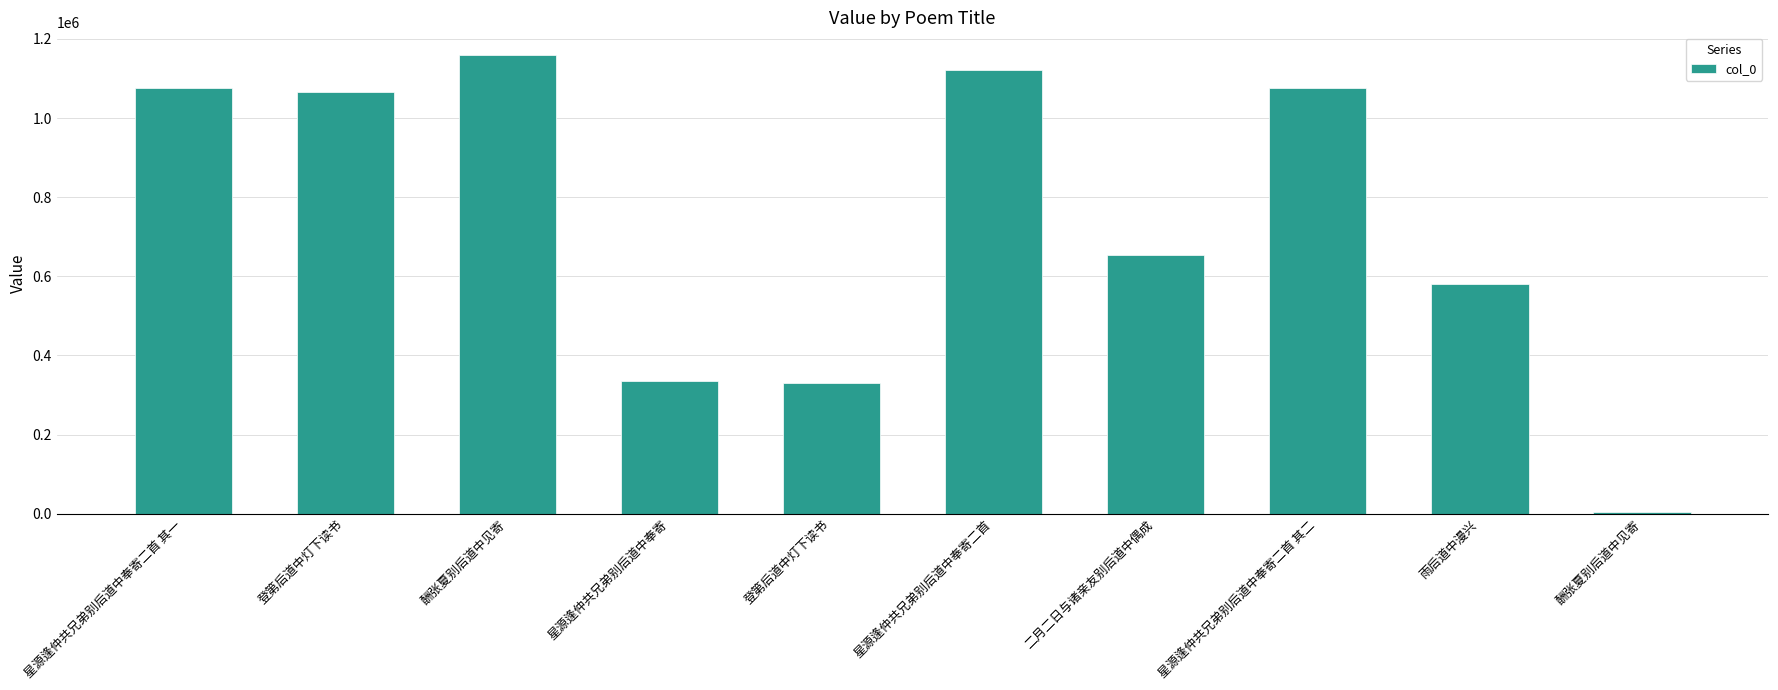

What is the approximate value at 登第后道中灯下读书, to the nearest 100?

1065400